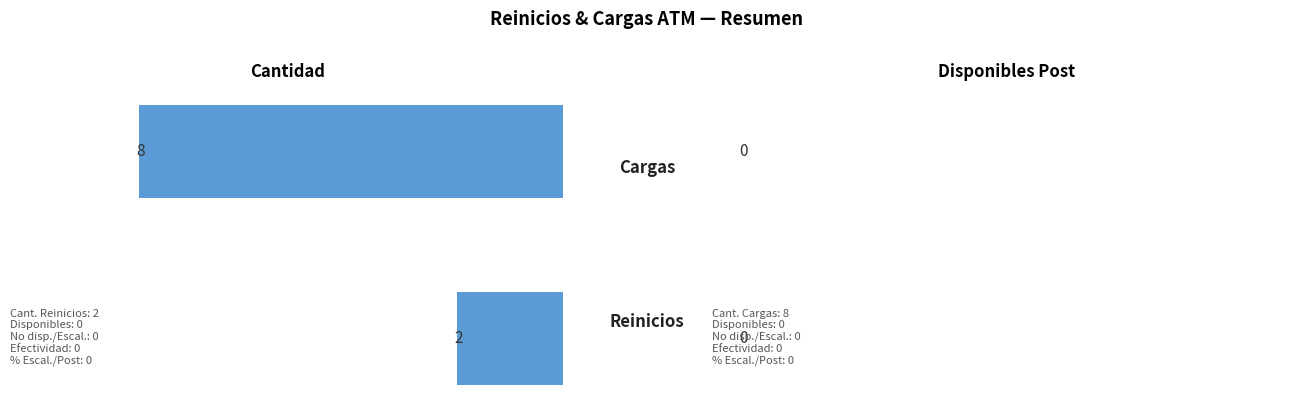

Does the chart contain stacked bars?

No